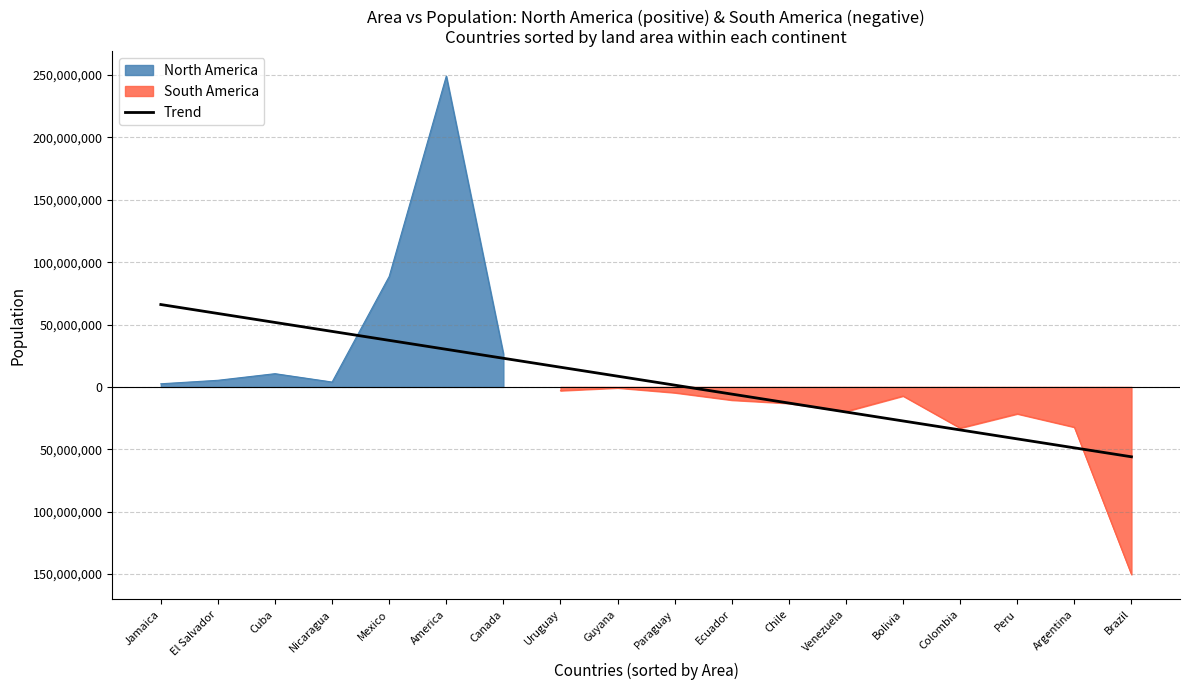

Reading left to right, what are all the values shown in this chart?

Jamaica=66040304.3	El Salvador=58859340.4	Cuba=51678376.5	Nicaragua=44497412.5	Mexico=37316448.6	America=30135484.7	Canada=22954520.8	Uruguay=15773556.8	Guyana=8592592.9	Paraguay=1411629.0	Ecuador=-5769334.9	Chile=-12950298.9	Venezuela=-20131262.8	Bolivia=-27312226.7	Colombia=-34493190.7	Peru=-41674154.6	Argentina=-48855118.5	Brazil=-56036082.4